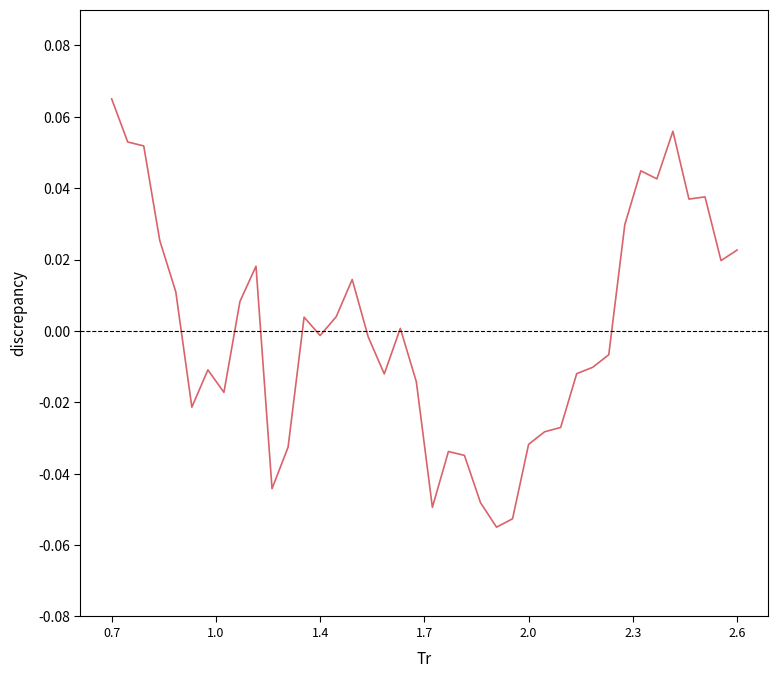

Which label corresponds to the largest value in the chart?

0.7